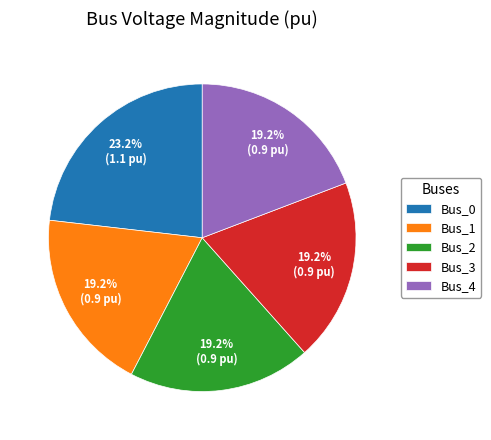

Which category has the biggest portion of the pie?

Bus_0